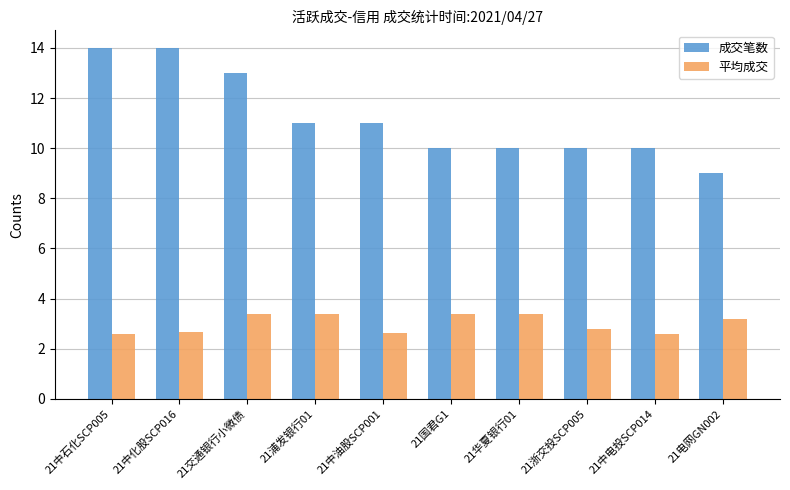

The value of 平均成交 at 21国君G1 is 0.7. True or false?

False